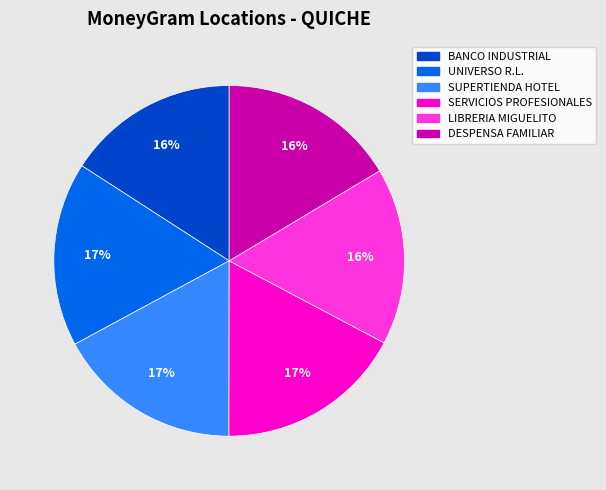

How many segments does this pie chart have?

6